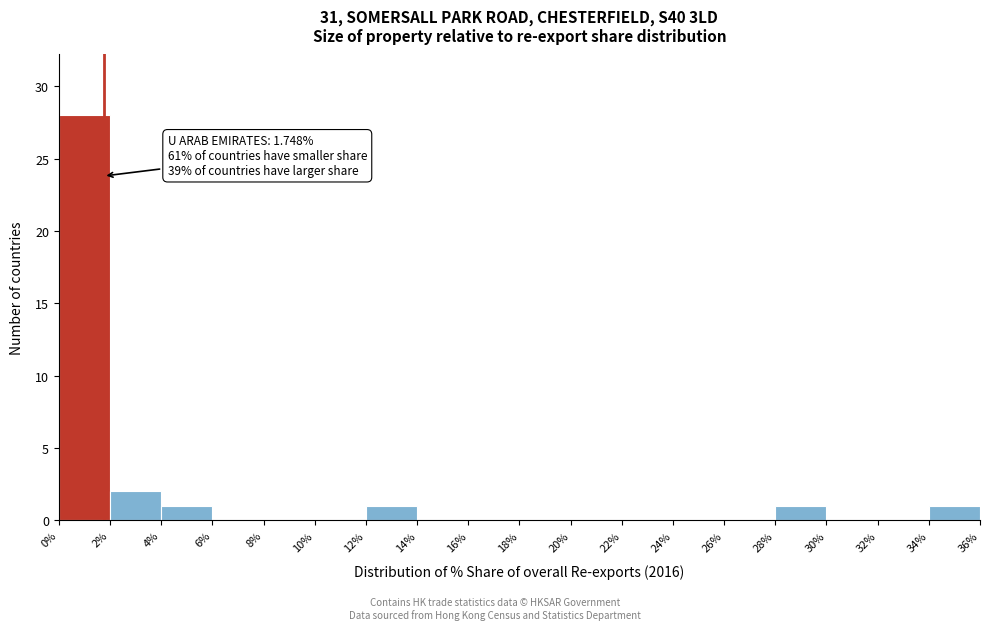

Over which range of the x-axis is the bar tallest?

0% to 2%